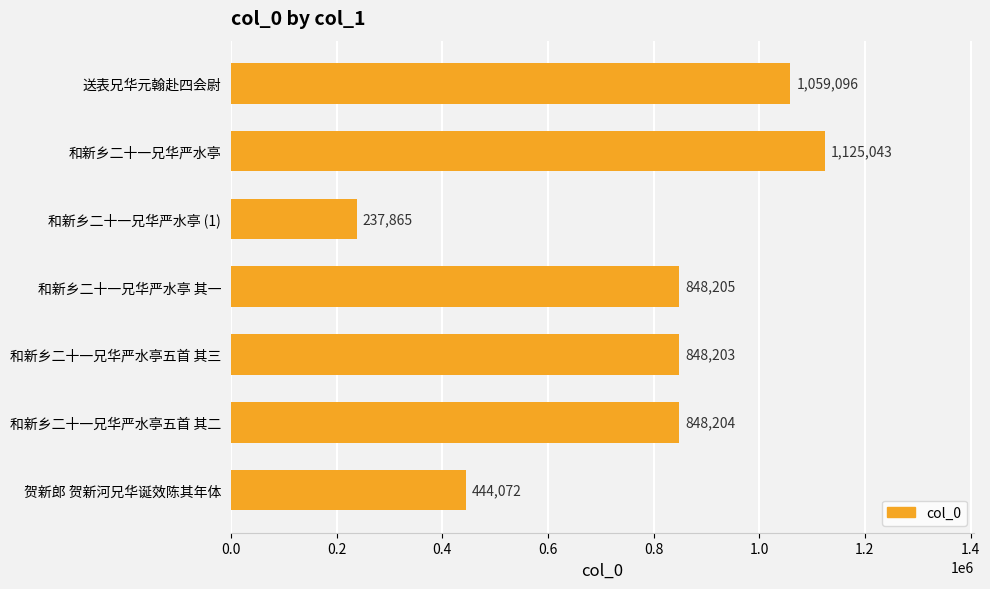

Reading bottom to top, extract all data points from this chart.

贺新郎 贺新河兄华诞效陈其年体=444072	和新乡二十一兄华严水亭五首 其二=848204	和新乡二十一兄华严水亭五首 其三=848203	和新乡二十一兄华严水亭 其一=848205	和新乡二十一兄华严水亭 (1)=237865	和新乡二十一兄华严水亭=1125043	送表兄华元翰赴四会尉=1059096